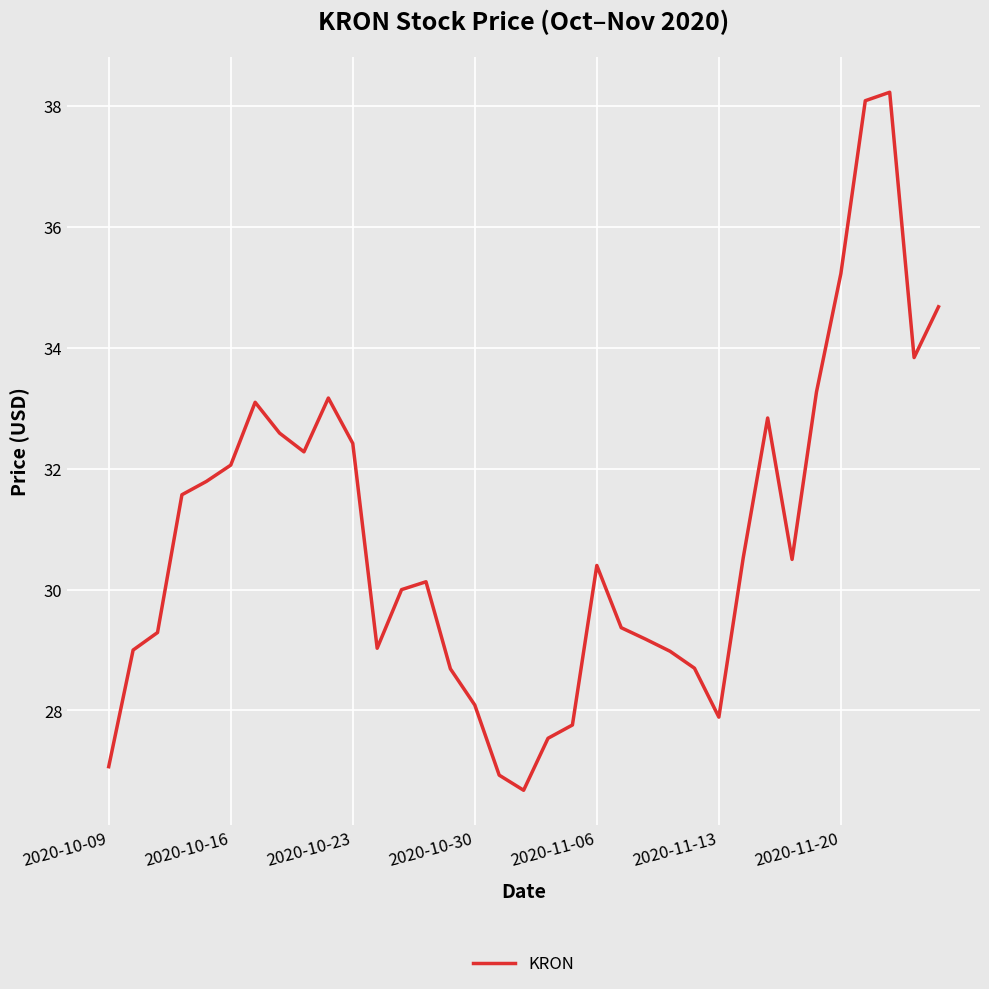

What is the greatest value displayed?

38.2